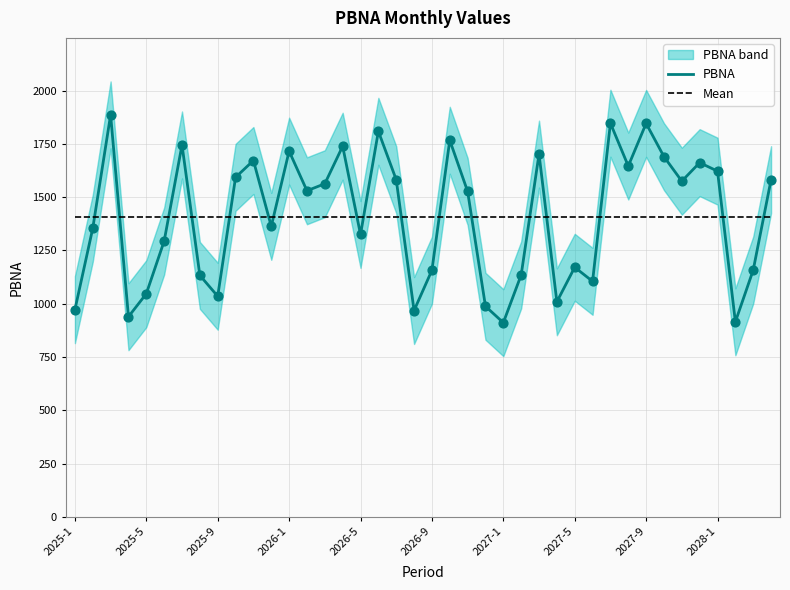

Which has a higher value, 2026-1 or 2026-5?

2026-1